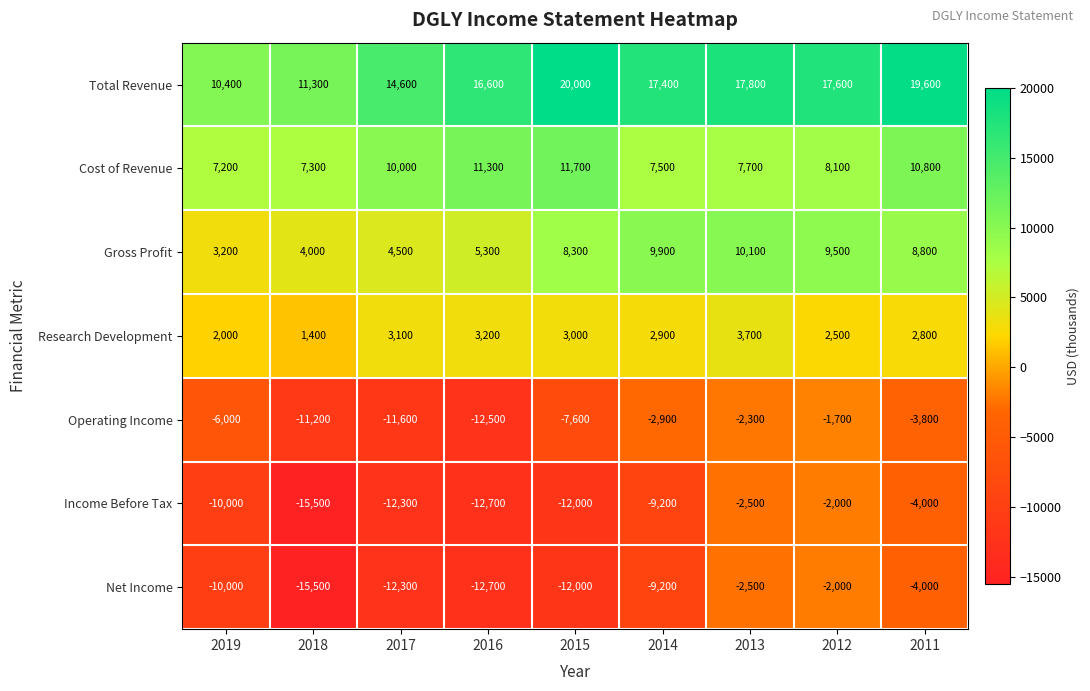

Is it true that Total Revenue equals 7784 at 2014?

False